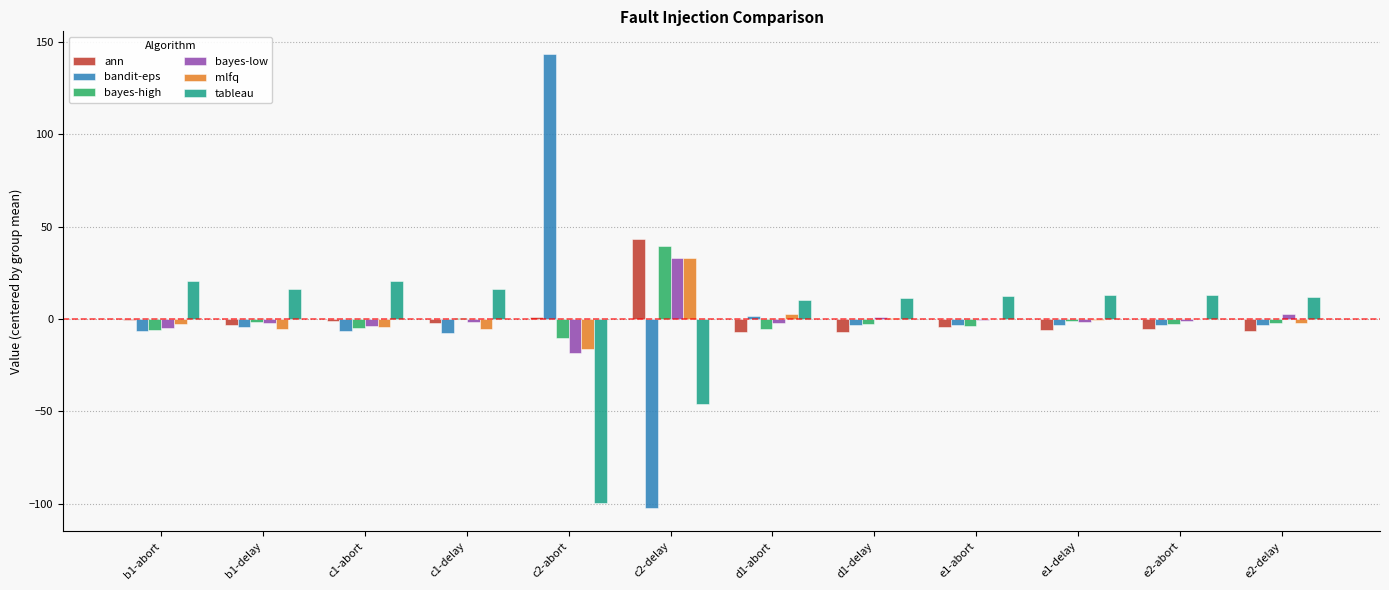

What is the maximum value shown in the chart?

143.4